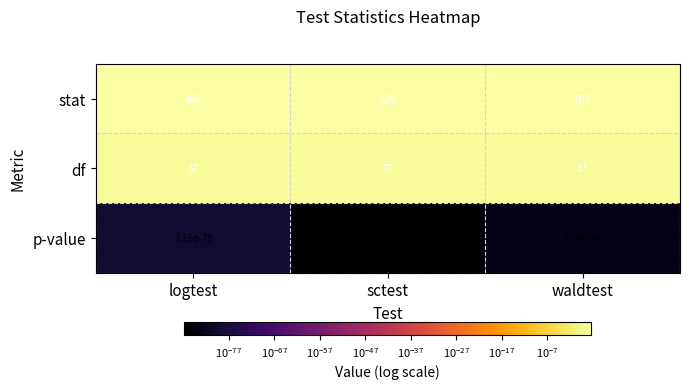

At which label is stat closest to 505?

waldtest